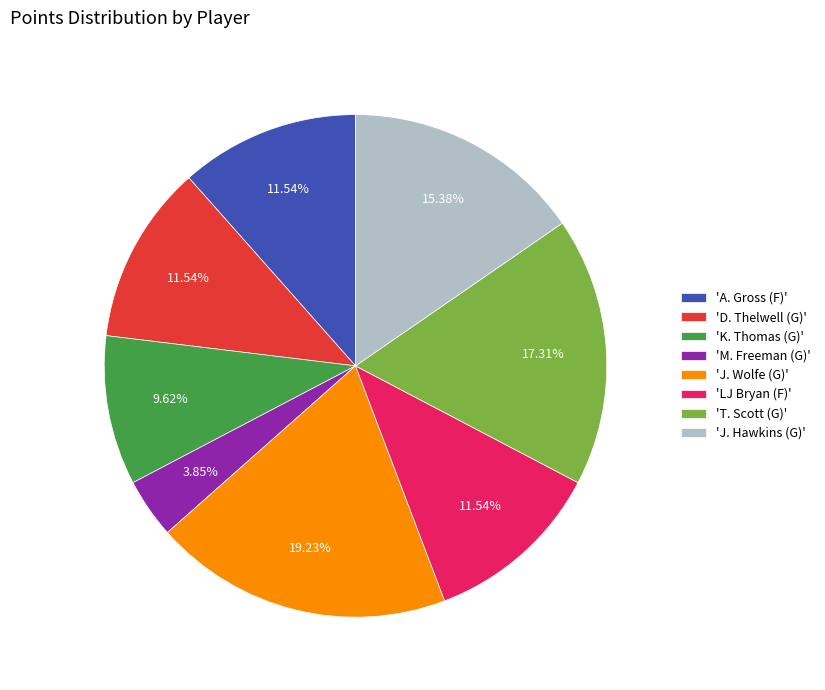

Does any single category account for the majority?

No